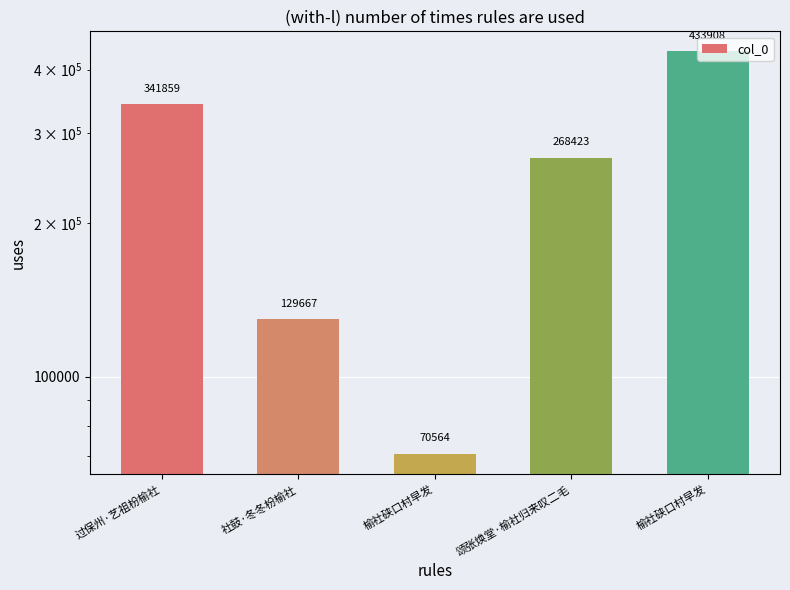

What is the value of the 2nd bar from the left?

129667